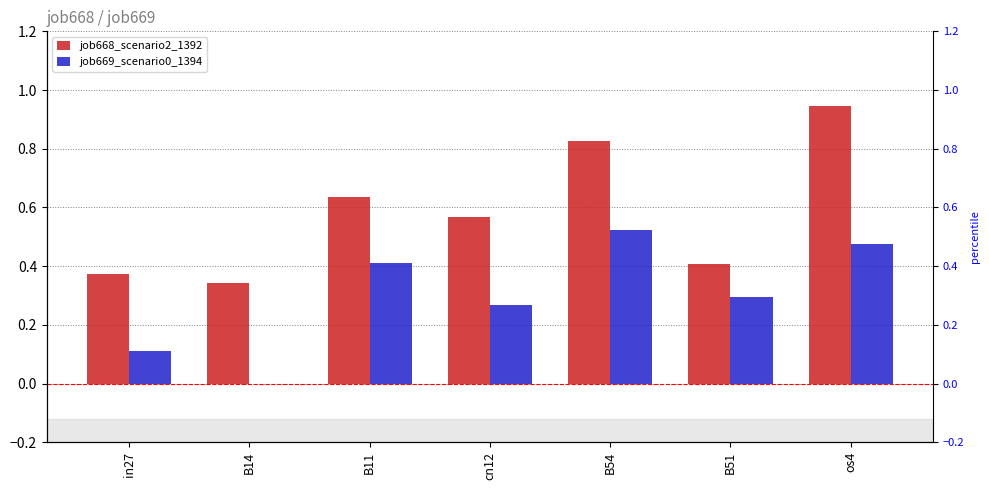

How many groups of bars are there?

7